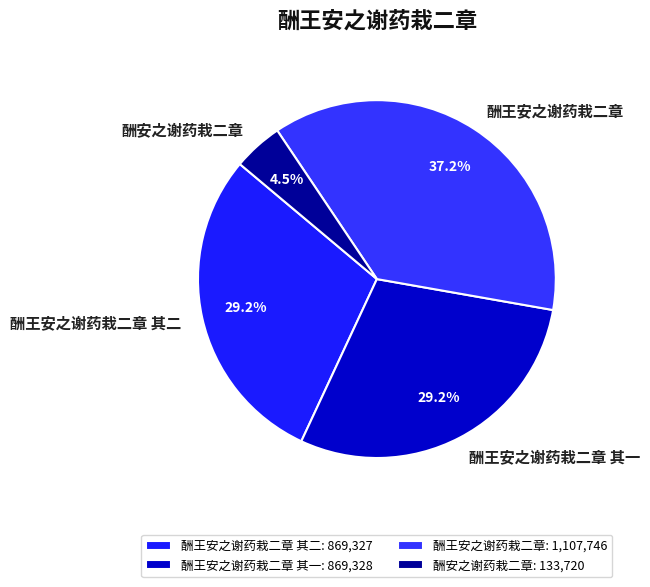

What portion of the pie excludes 酬王安之谢药栽二章 其一?

70.8%